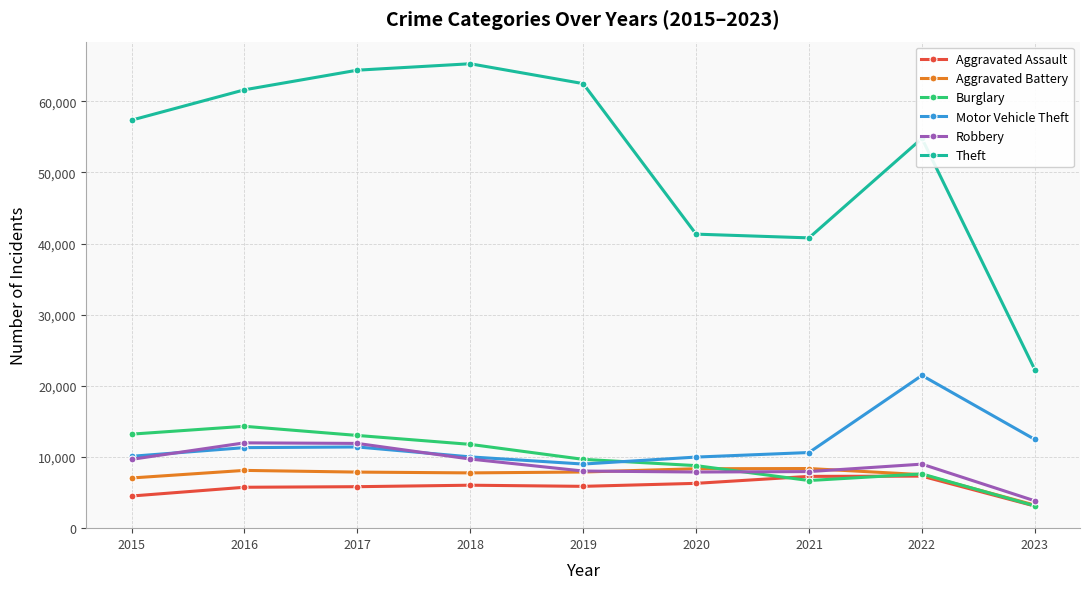

What is the value of the Motor Vehicle Theft point at the 9th from the left?

12439